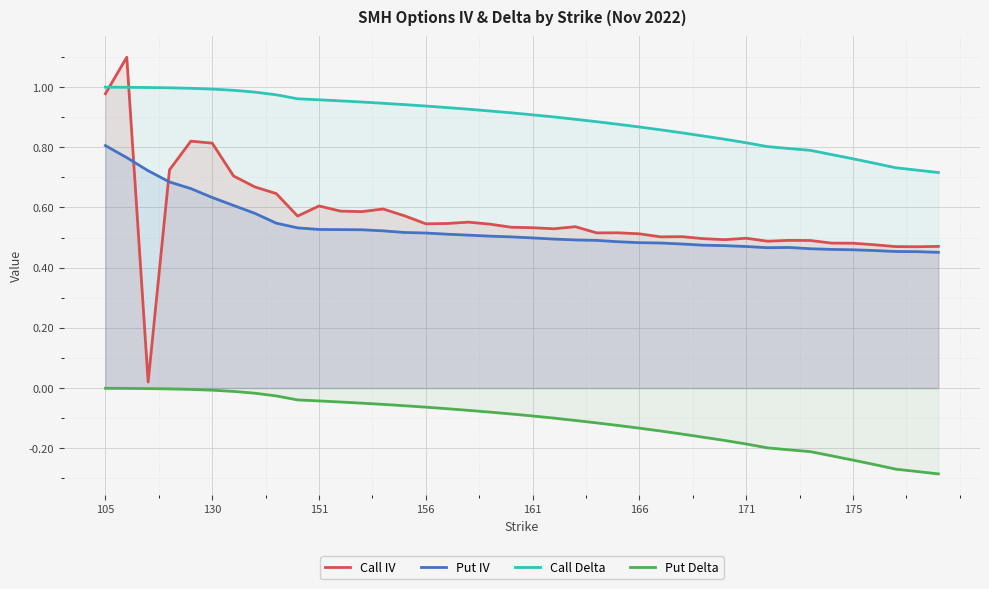

What is the greatest value displayed?

1.1